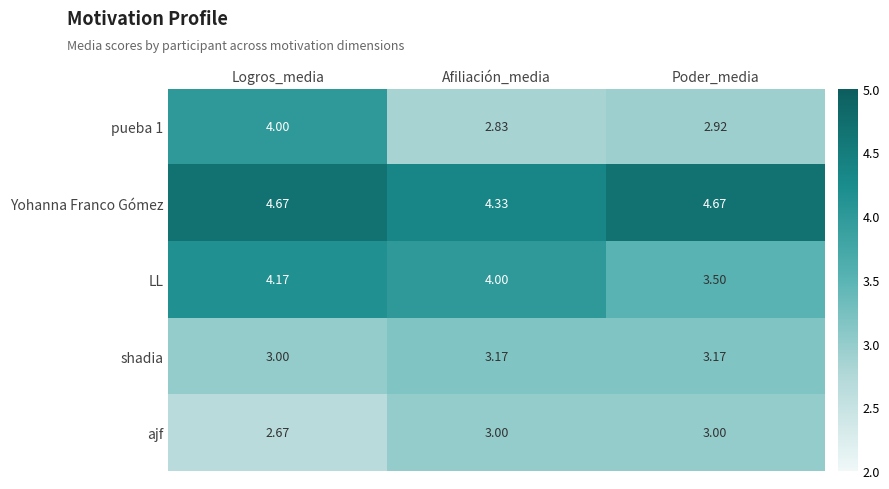

At which label does LL first exceed 4?

Logros_media